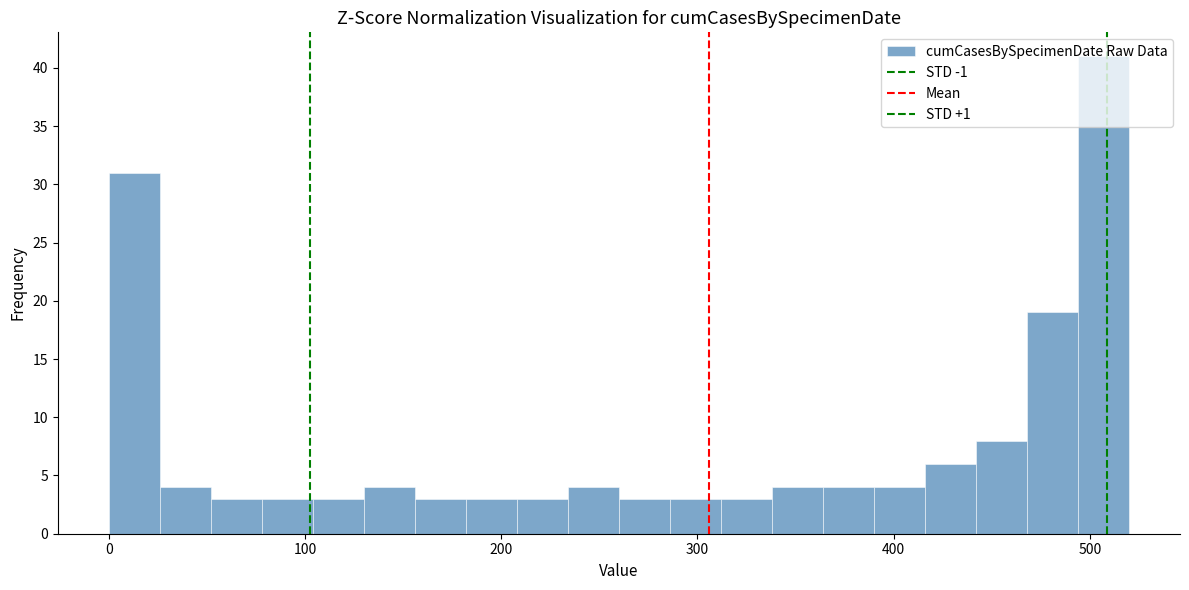

Read against the x-axis, roughly where is the centre of the tallest bar?

510